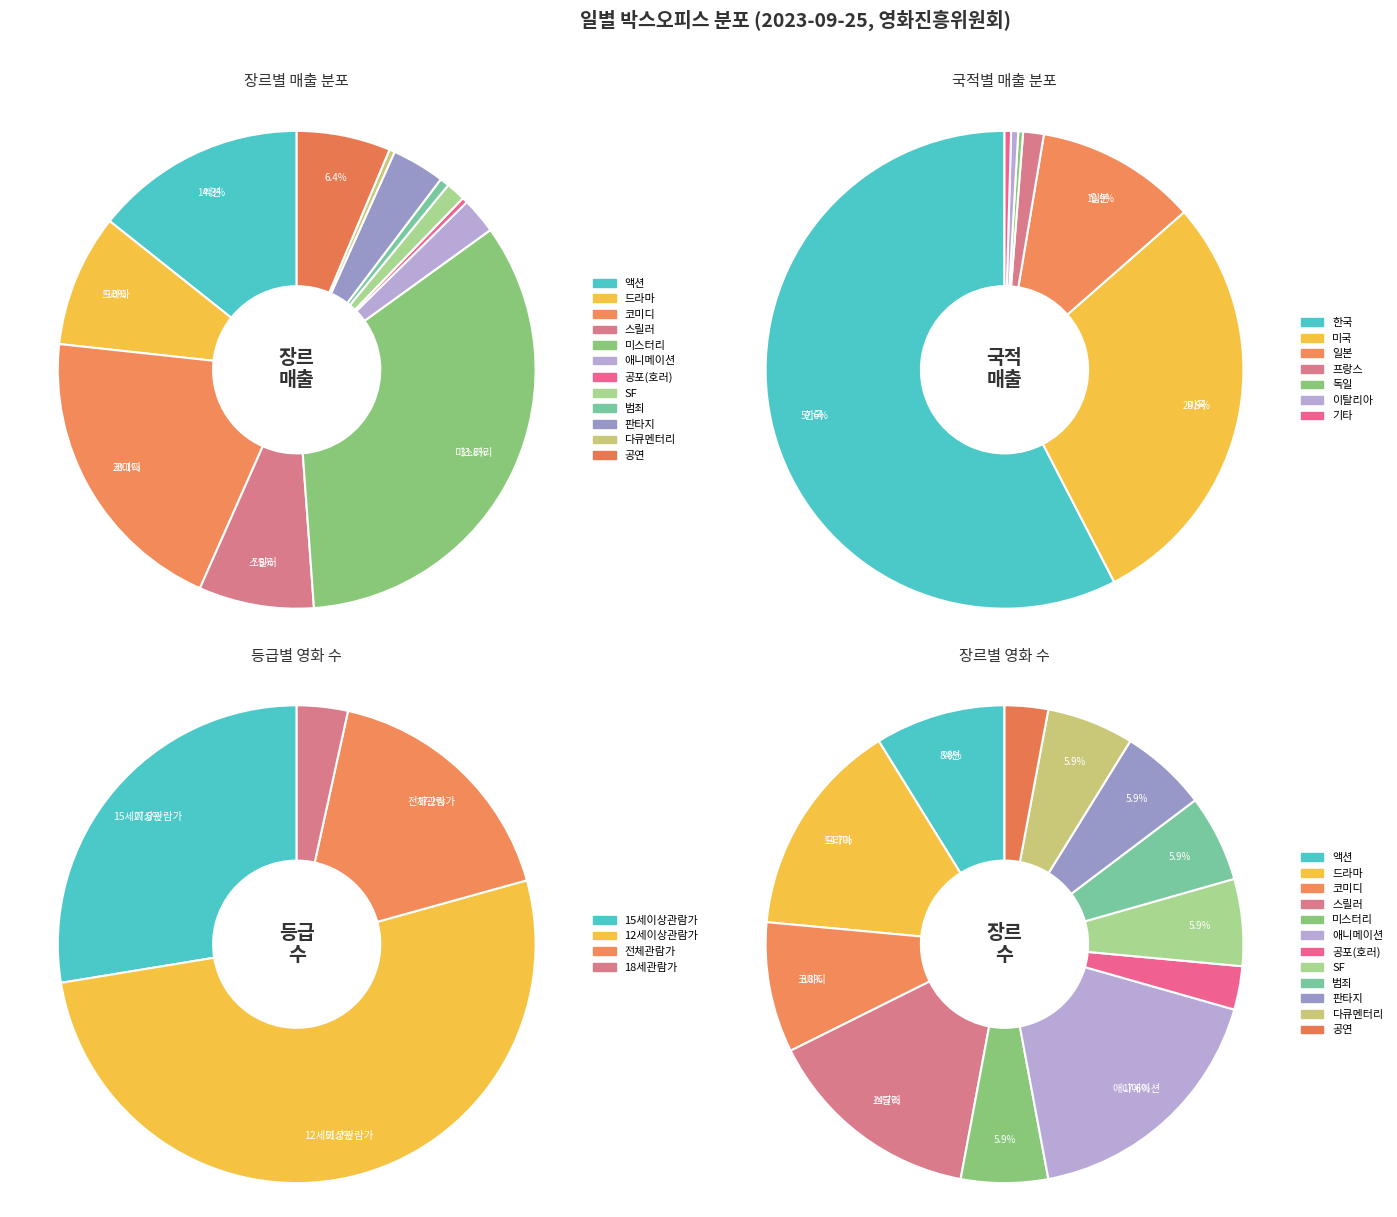

To the nearest percent, what is the average slice percentage?

8%